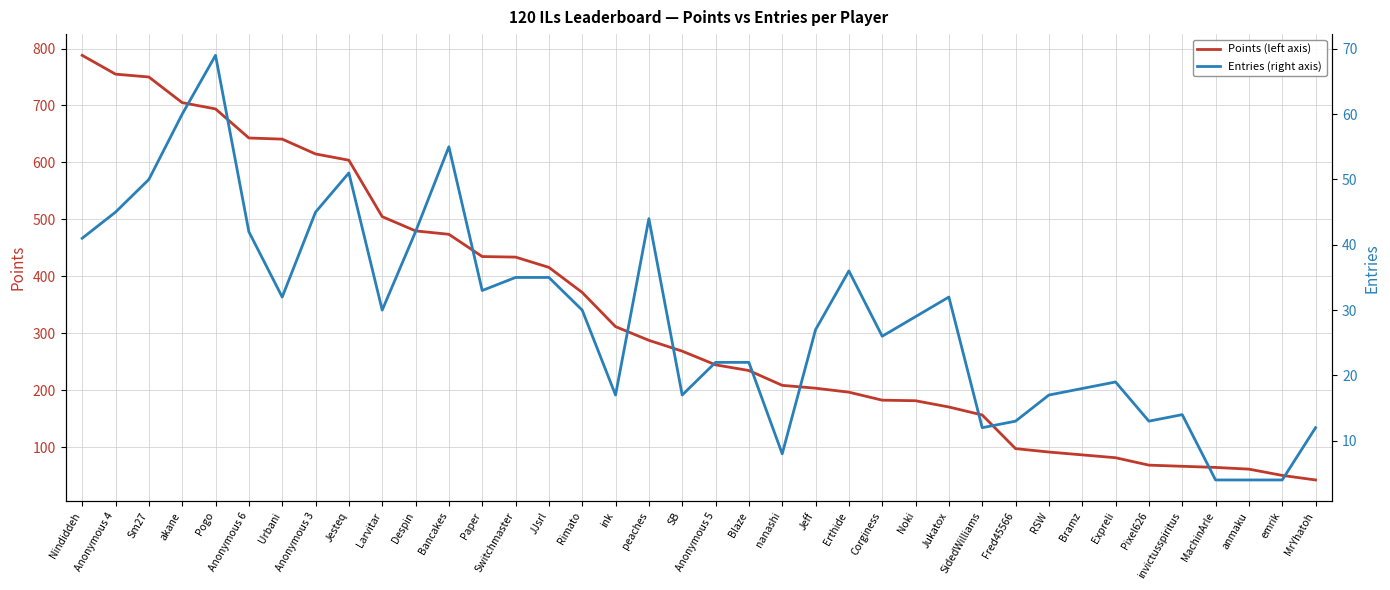

Which series has the widest spread of values?

Points (left axis)